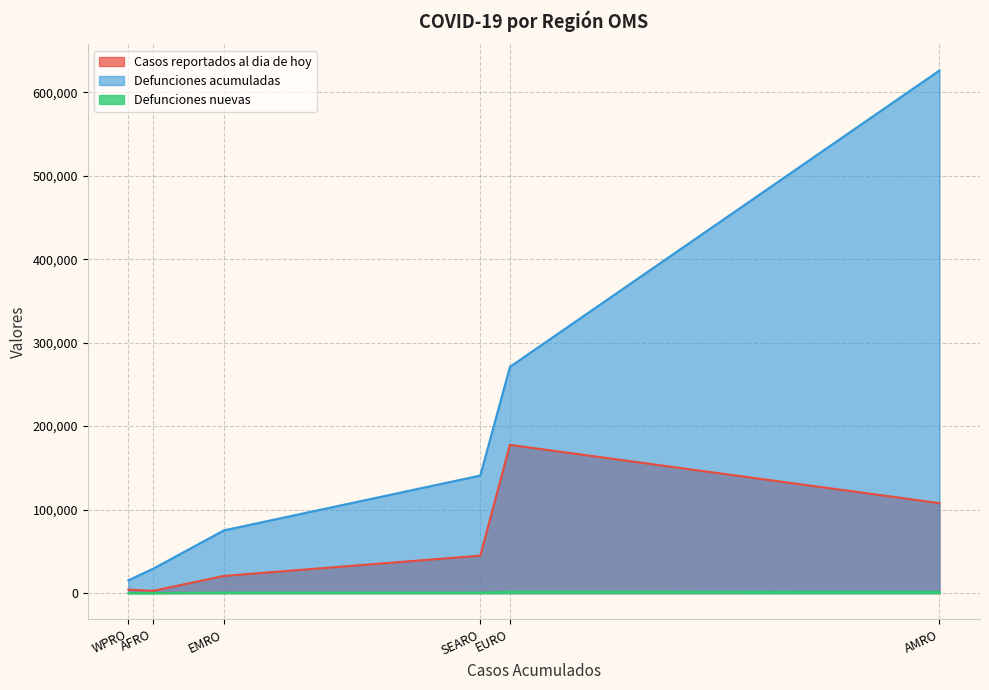

Which series has the largest total across all categories?

Defunciones acumuladas